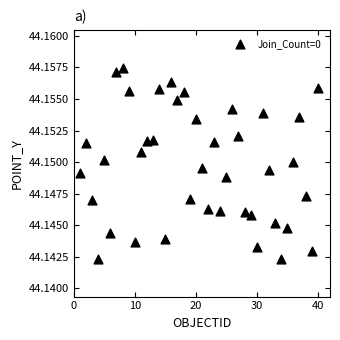

What is the range of X values (max minus min)?

39.0